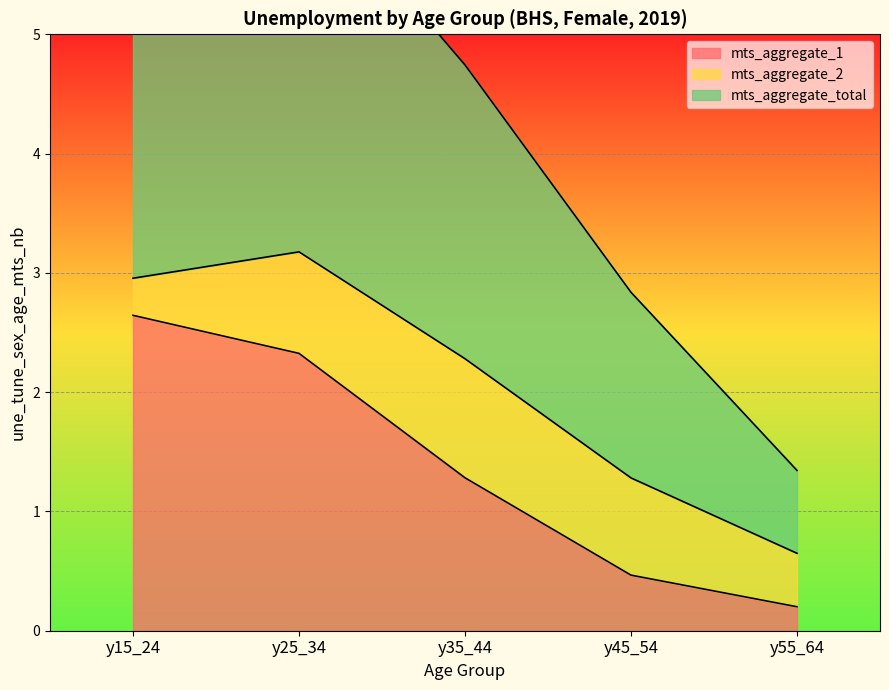

What is the value of the mts_aggregate_1 point at the 1st from the left?

2.6